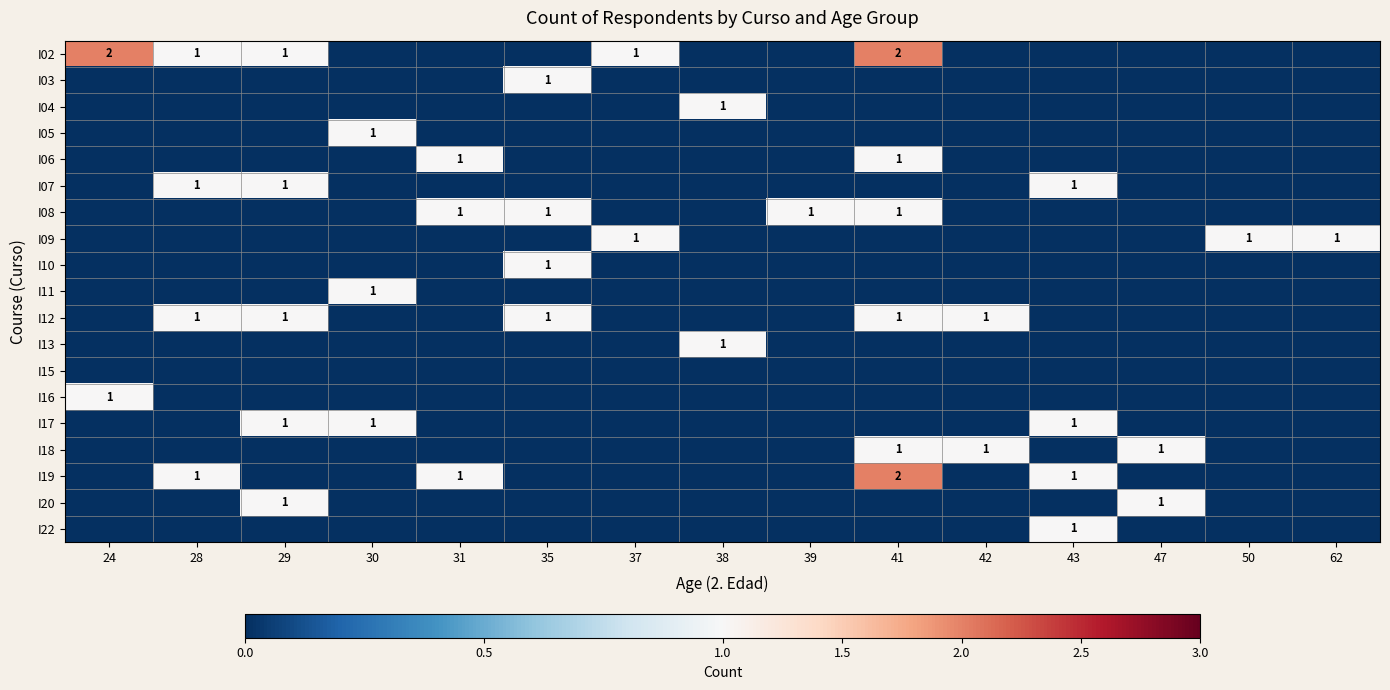

What is the total value across all series at 28?

4